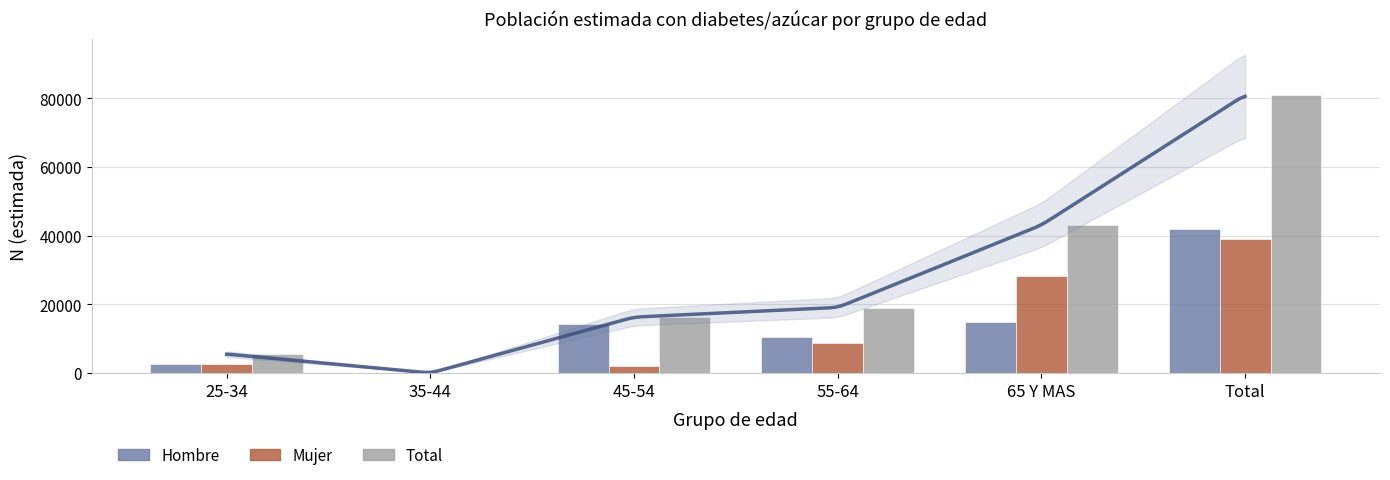

List the series in order of their peak value, lowest first.

Mujer, Hombre, Total